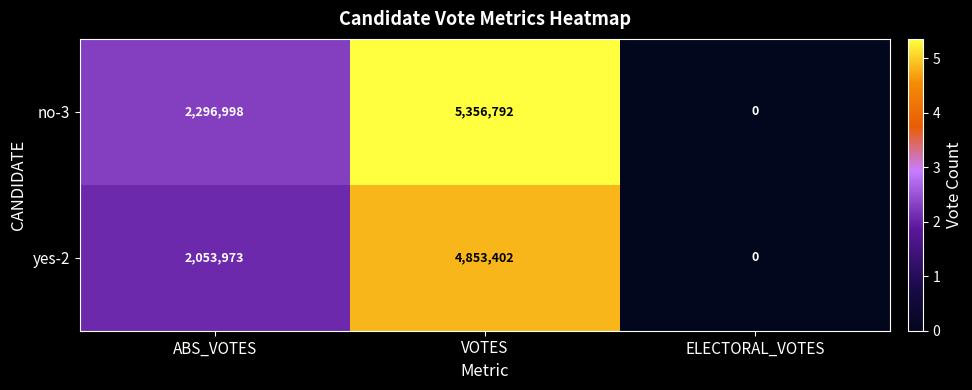

What is the average value of the no-3 series?

2551263